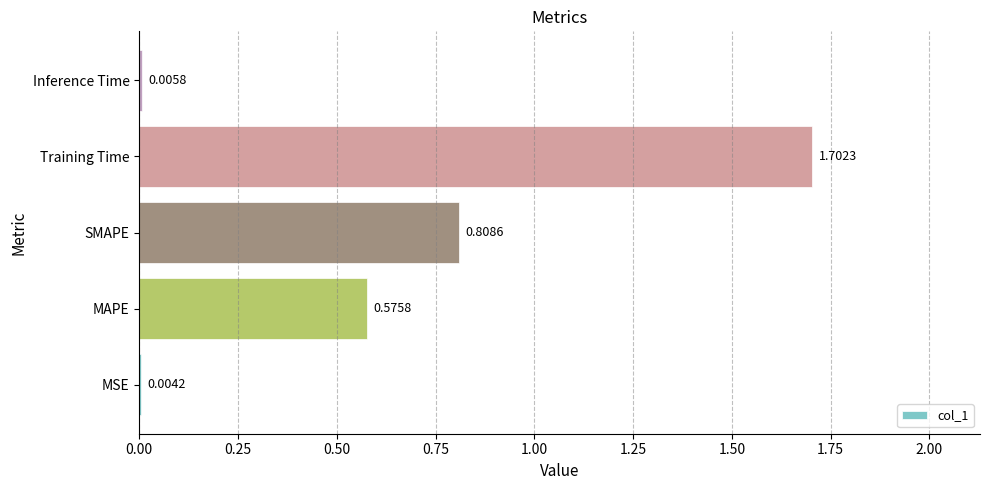

Where is the data nearest to the value 0?

MSE